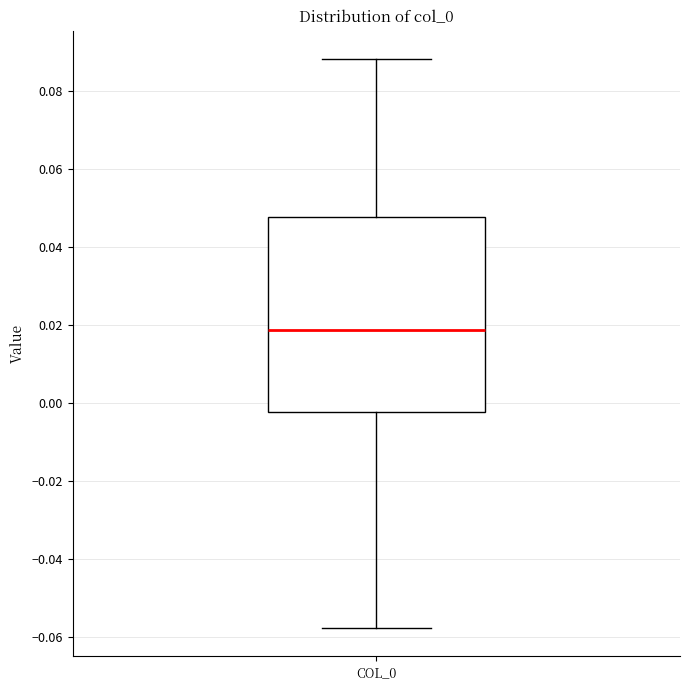

Transcribe this box plot: give where the median line is, the range the box spans, and where the two whiskers end, as read against the y-axis. The values are not printed on the chart, so give them approximately, as read against the axis.

median 0.018, box -0.002 to 0.048, whiskers -0.058 to 0.088